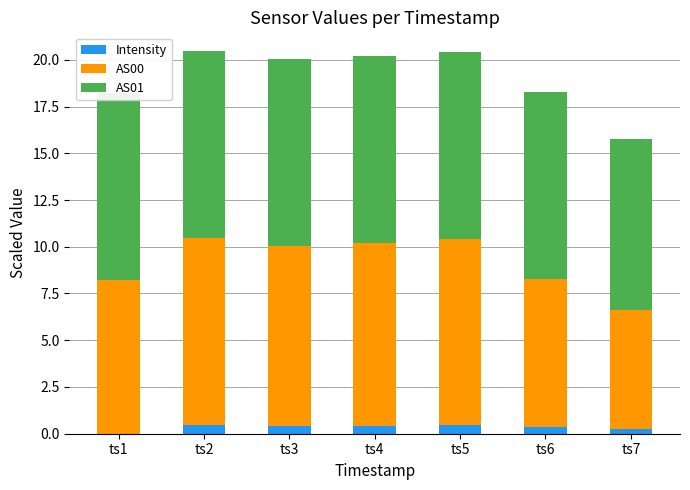

At ts6, list the series in order from largest to smallest.

AS01, AS00, Intensity